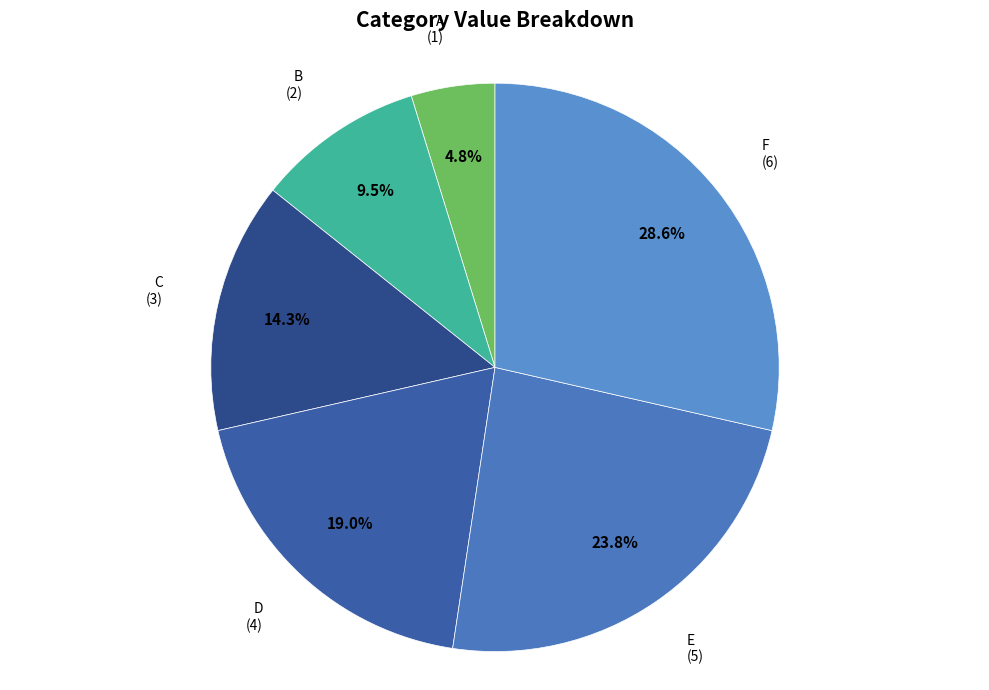

Does any single category account for the majority?

No